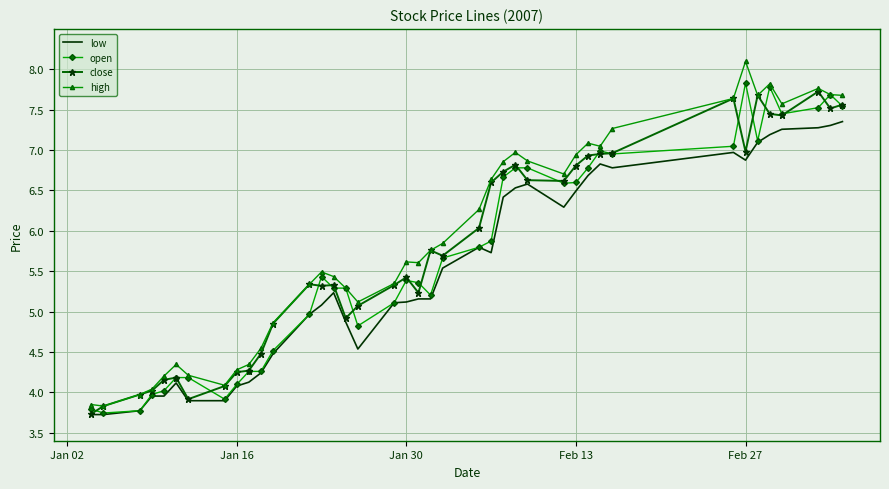

What is the average value of the close series?

5.8